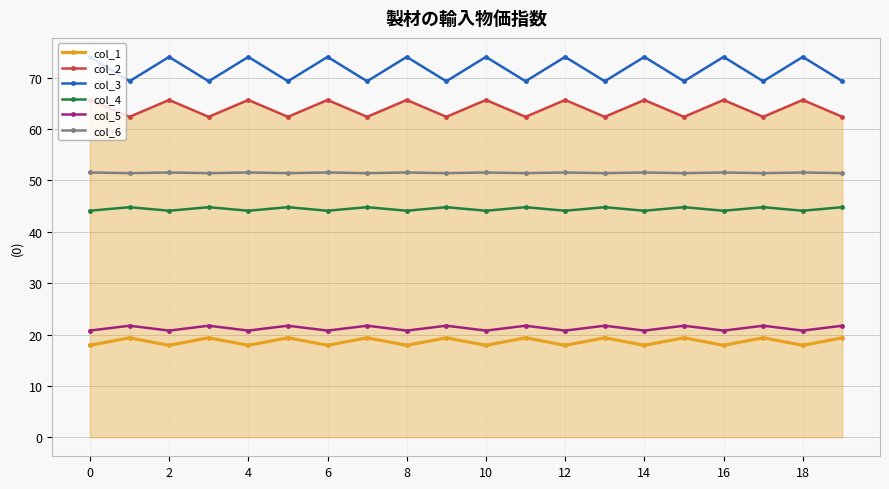

What is the difference between the maximum and minimum values in the col_3 series?

4.7